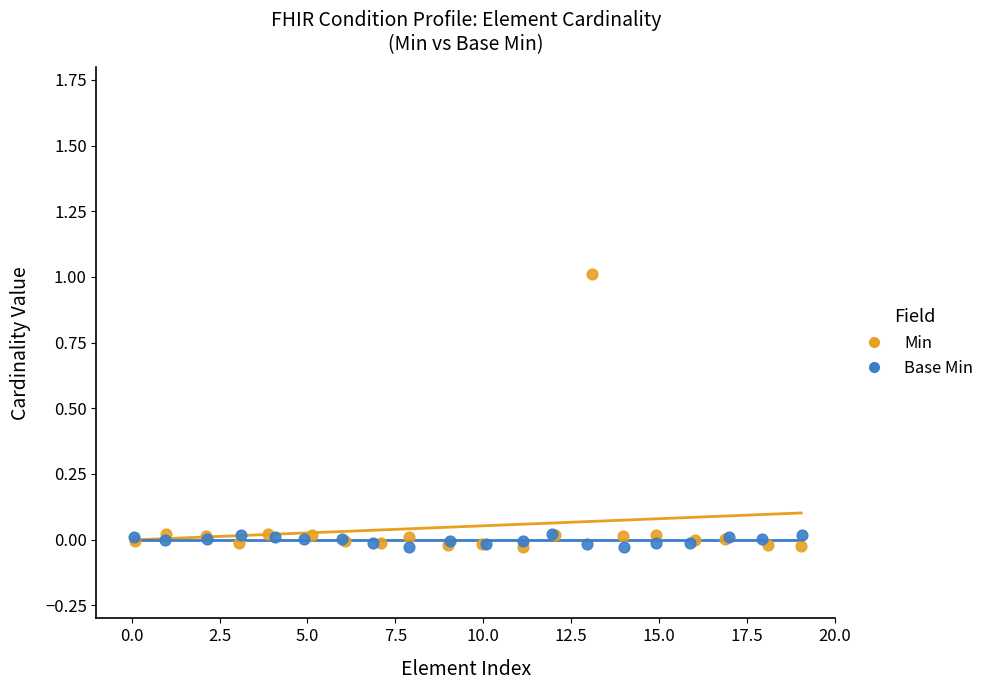

What are all the series names shown in the legend?

Min, Base Min